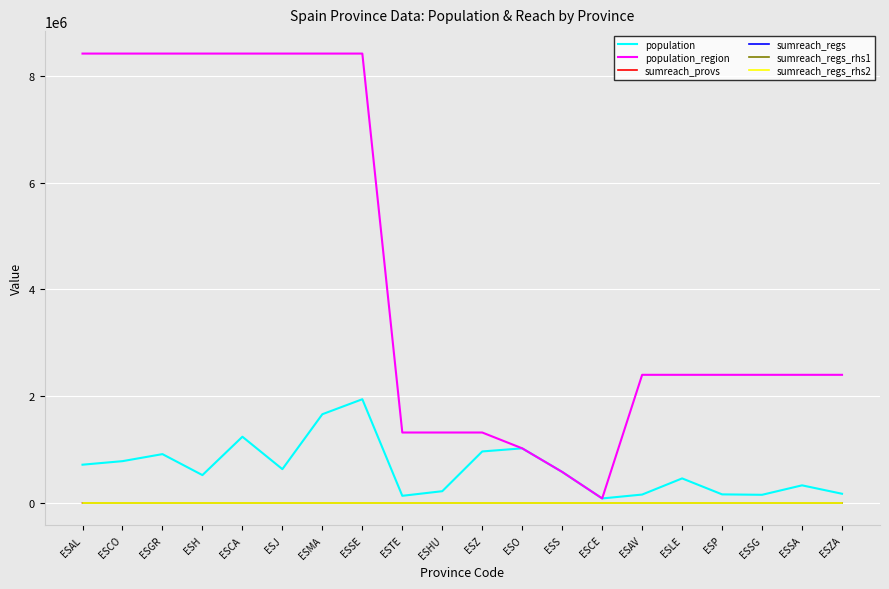

How many lines are shown in the chart?

6